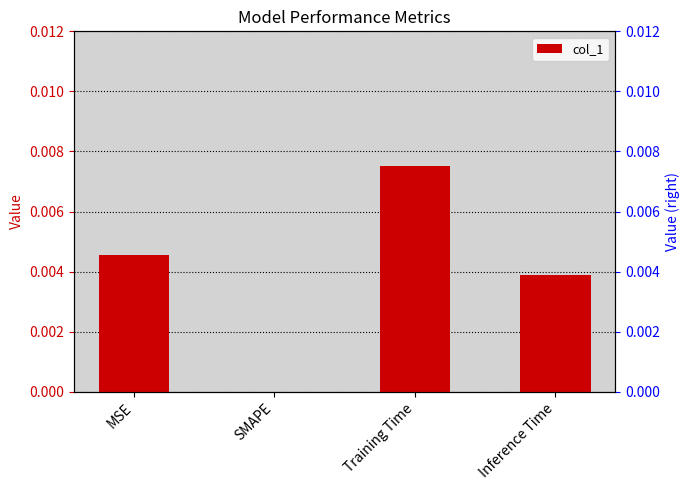

How many data points are above 0?

3